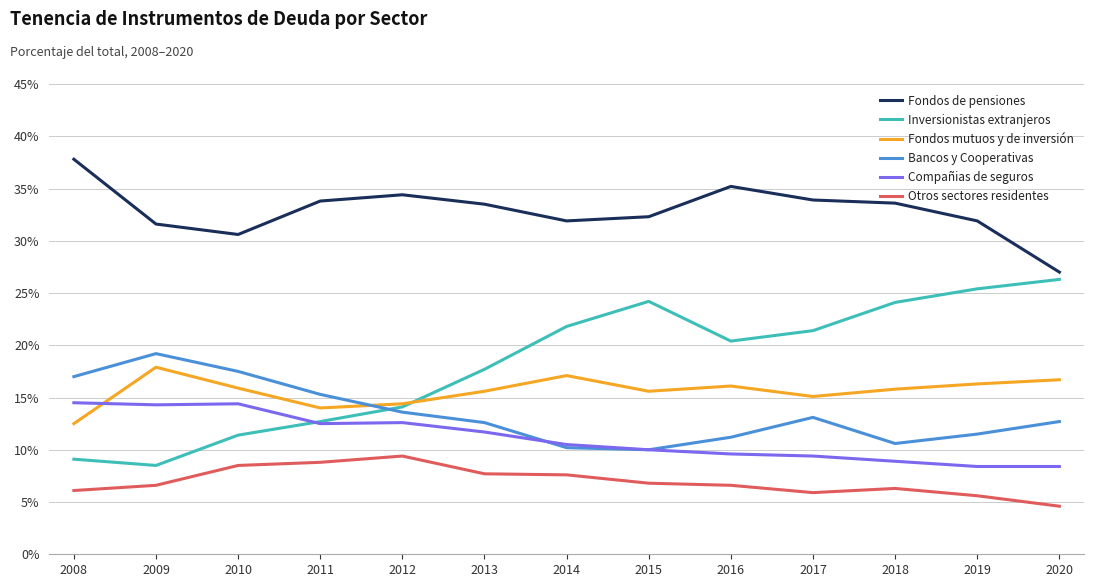

What is the total value across all series at 2019?

99.1